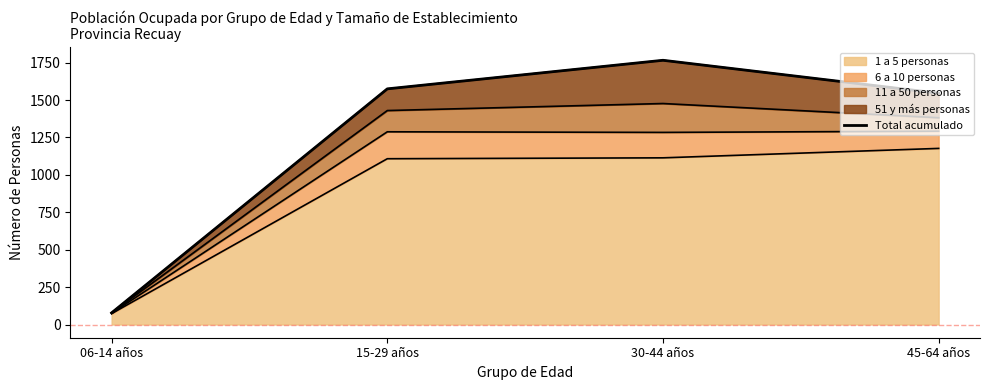

What value does the data have at 15-29 años, to the nearest 50?

1600